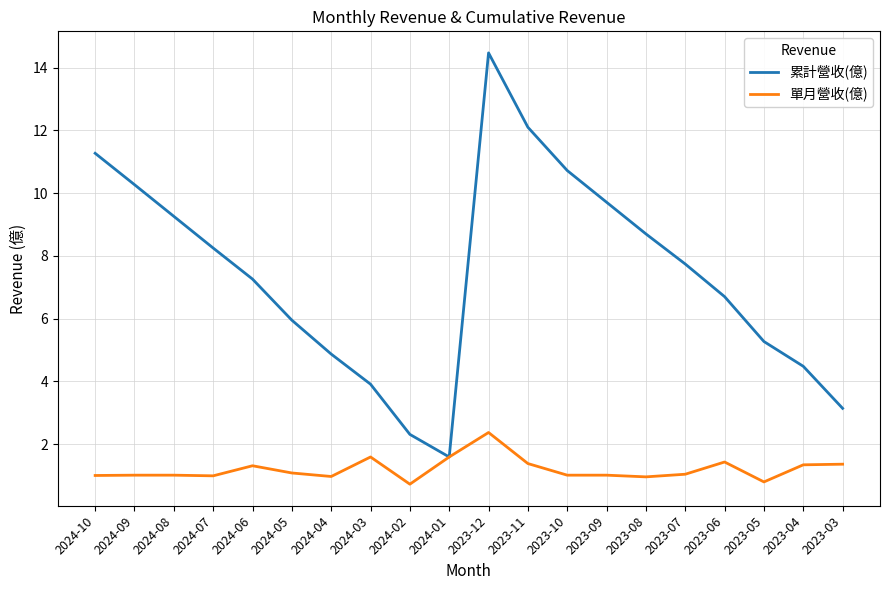

What is the total value across all series at 2023-09?

10.7